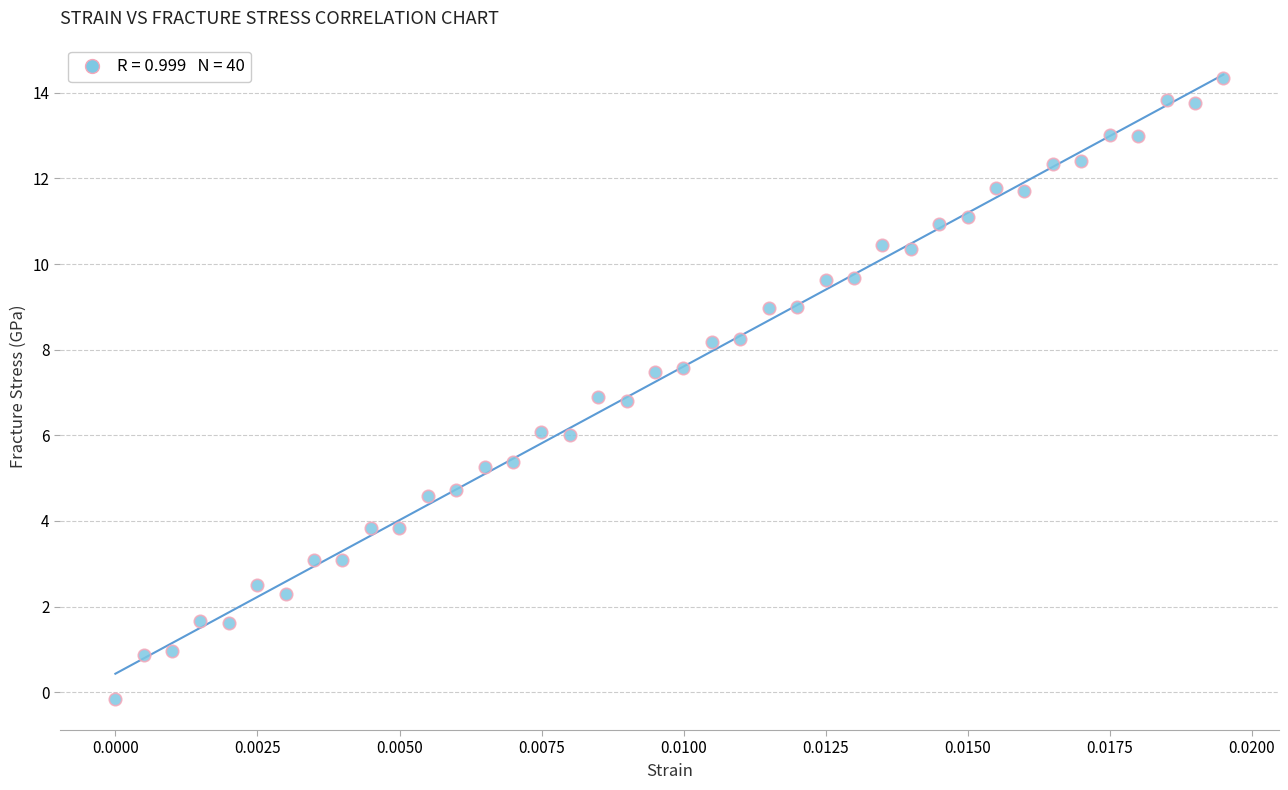

What is the range of Y values (max minus min)?

14.5